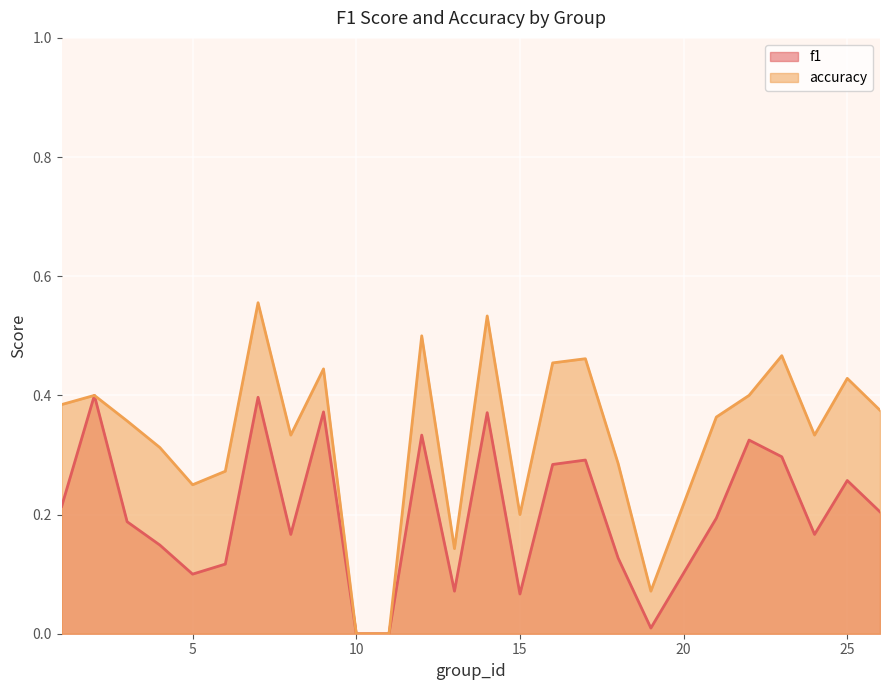

How many data points does each series have?

25